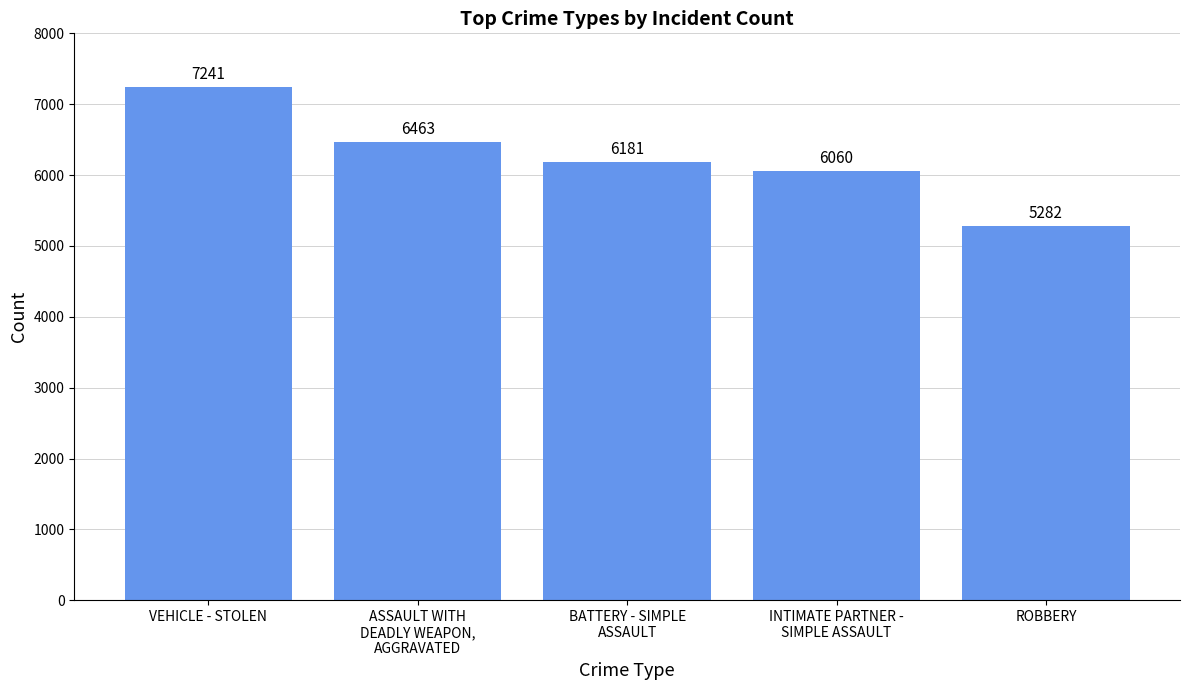

What is the change in value from ASSAULT WITH
DEADLY WEAPON,
AGGRAVATED to ROBBERY?

-1181